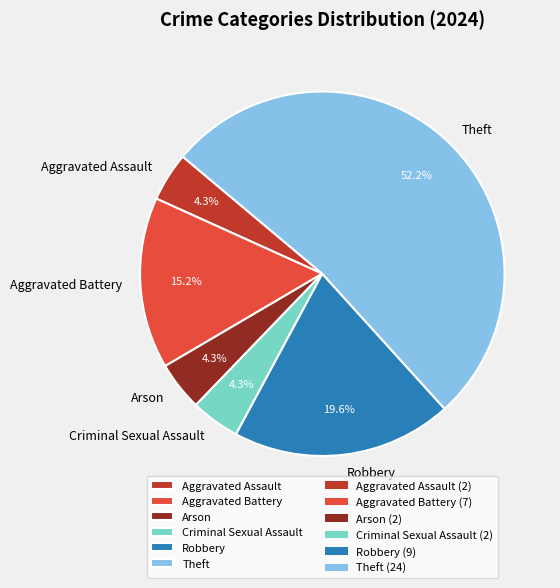

Is there any slice that represents more than half of the pie?

Yes